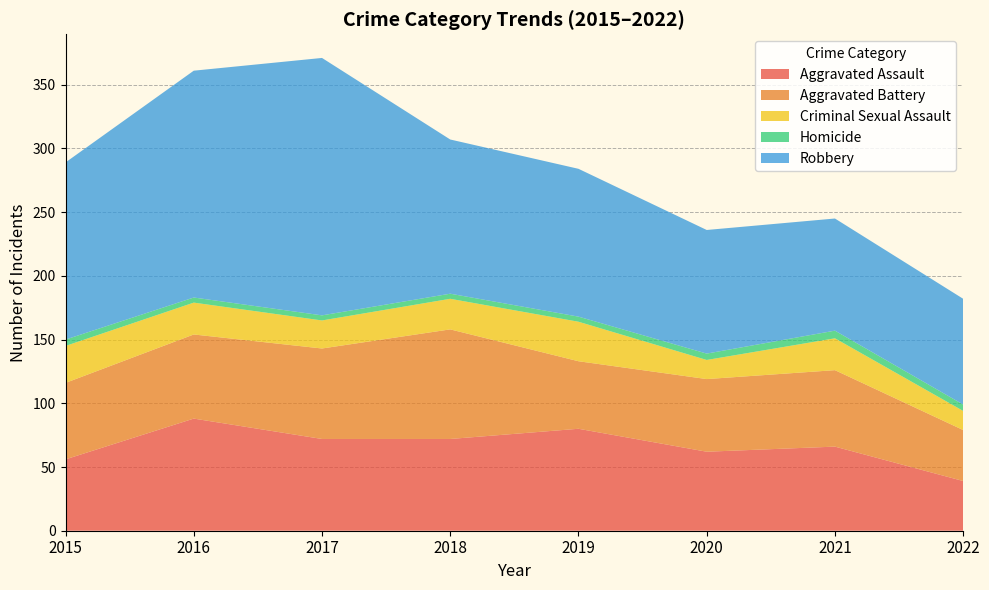

Reading right to left, what are all the values shown in this chart?

Aggravated Assault: 39	66	62	80	72	72	88	56
Aggravated Battery: 40	60	57	53	86	71	66	60
Criminal Sexual Assault: 15	25	15	31	24	22	25	29
Homicide: 5	6	5	4	4	4	4	5
Robbery: 83	88	97	116	121	202	178	139